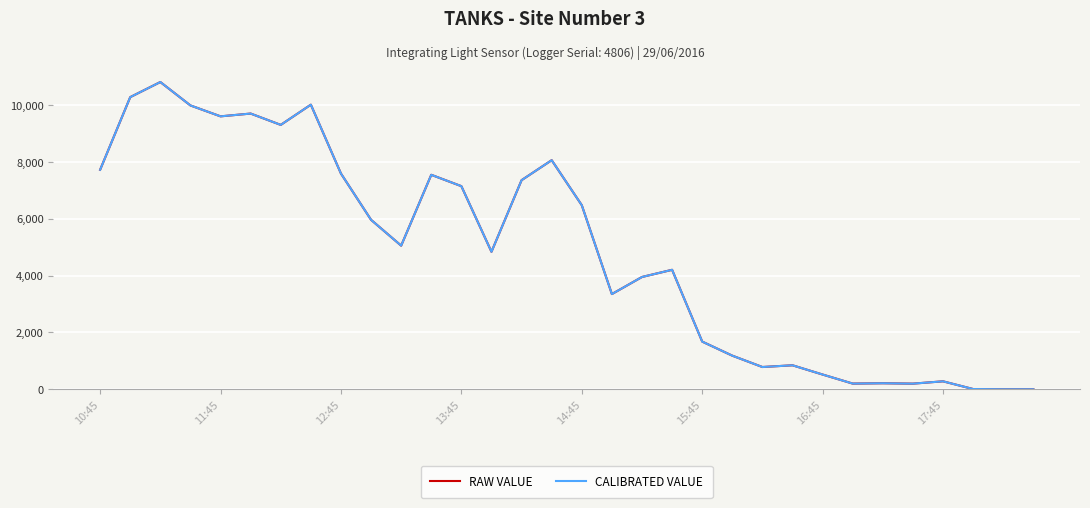

True or false: CALIBRATED VALUE and RAW VALUE cross at least once.

False